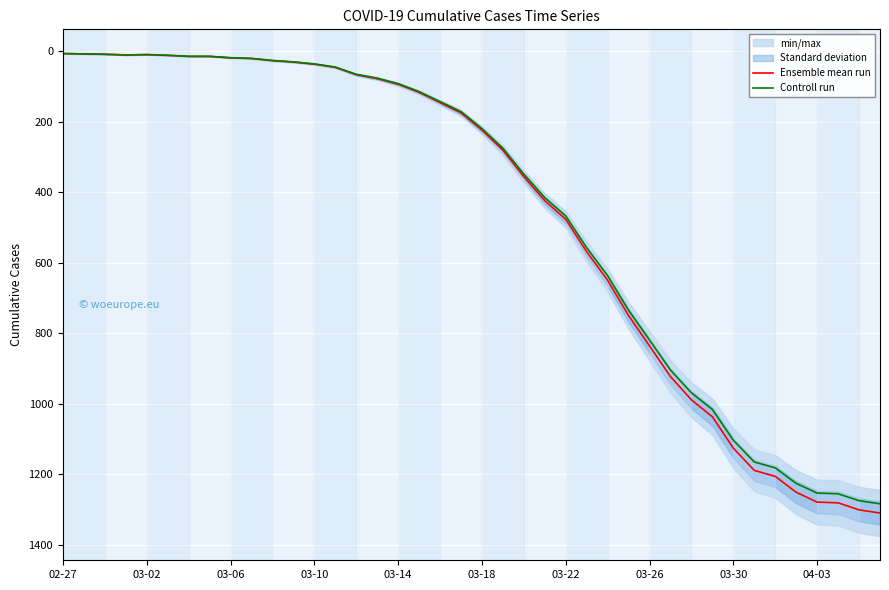

Which series has the largest total across all categories?

Ensemble mean run